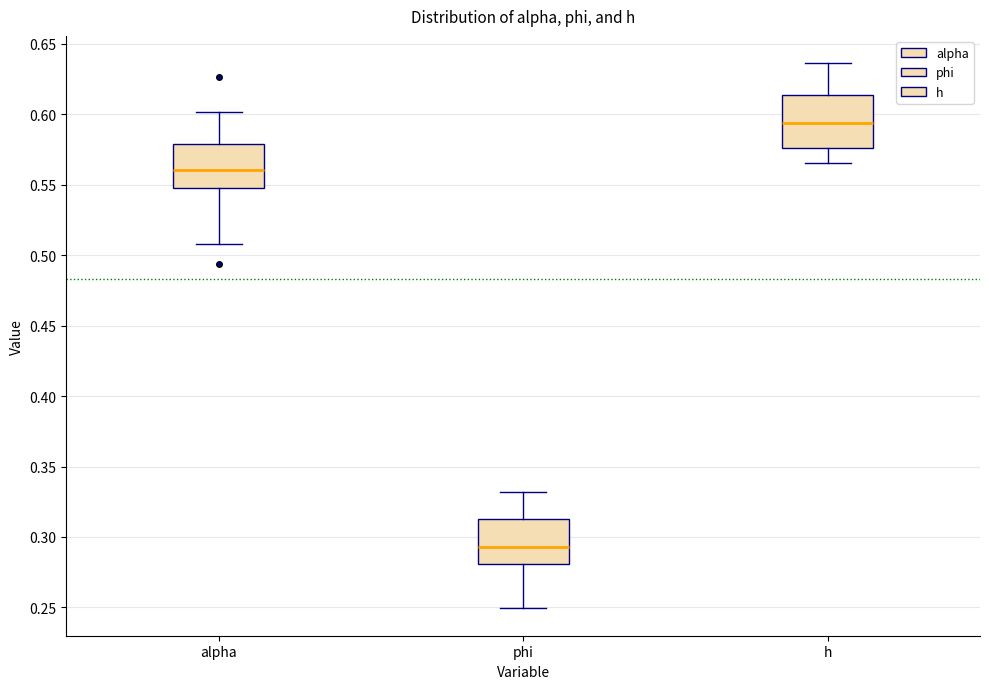

Reading left to right, read every box against the y-axis: the position of its median line, the range the box covers, and the ends of its whiskers. The values are not printed on the chart, so give them approximately, as read against the axis.

alpha: median 0.560, box 0.550 to 0.580, whiskers 0.510 to 0.600
phi: median 0.295, box 0.280 to 0.315, whiskers 0.250 to 0.330
h: median 0.595, box 0.575 to 0.615, whiskers 0.565 to 0.635